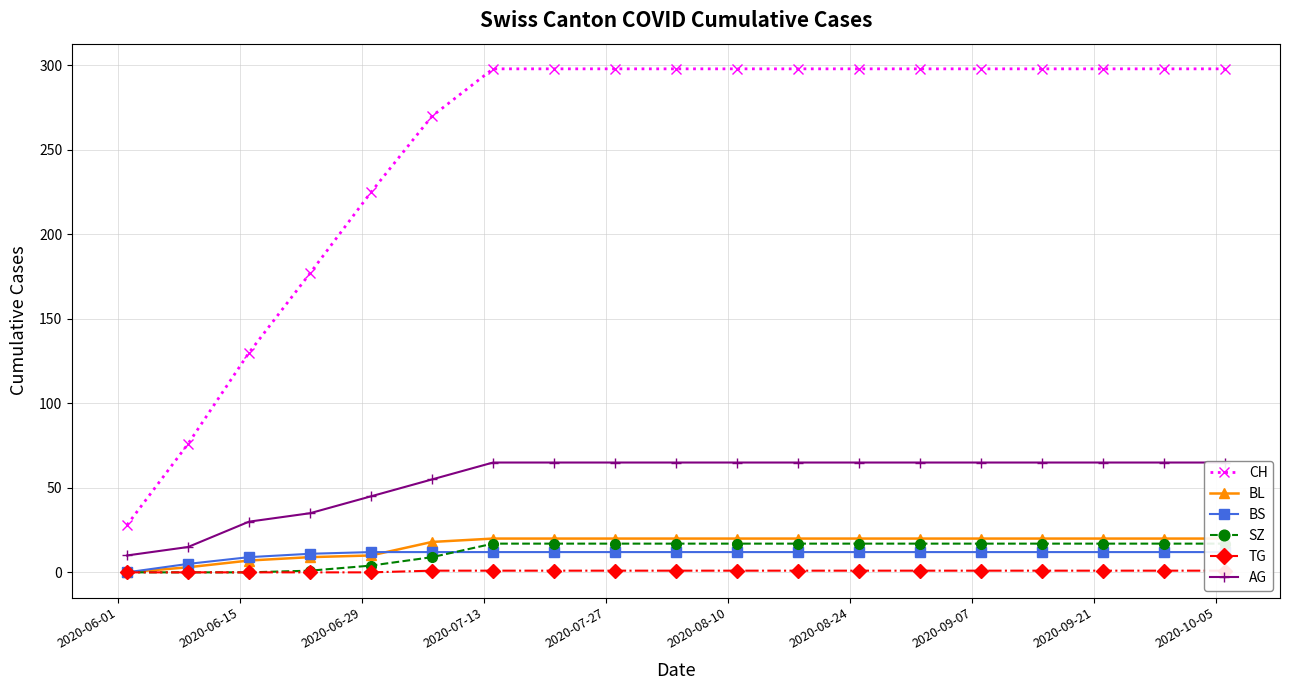

Which category has the highest value in the BS series?

2020-07-27